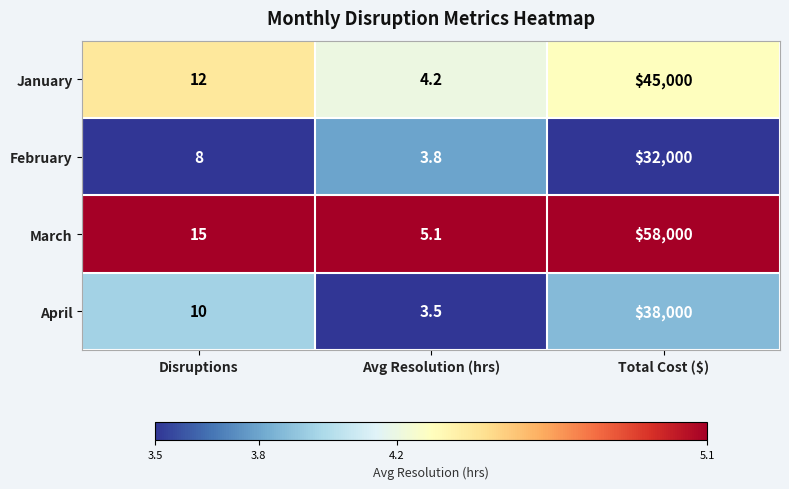

Which category has the lowest value in the April series?

Avg Resolution (hrs)